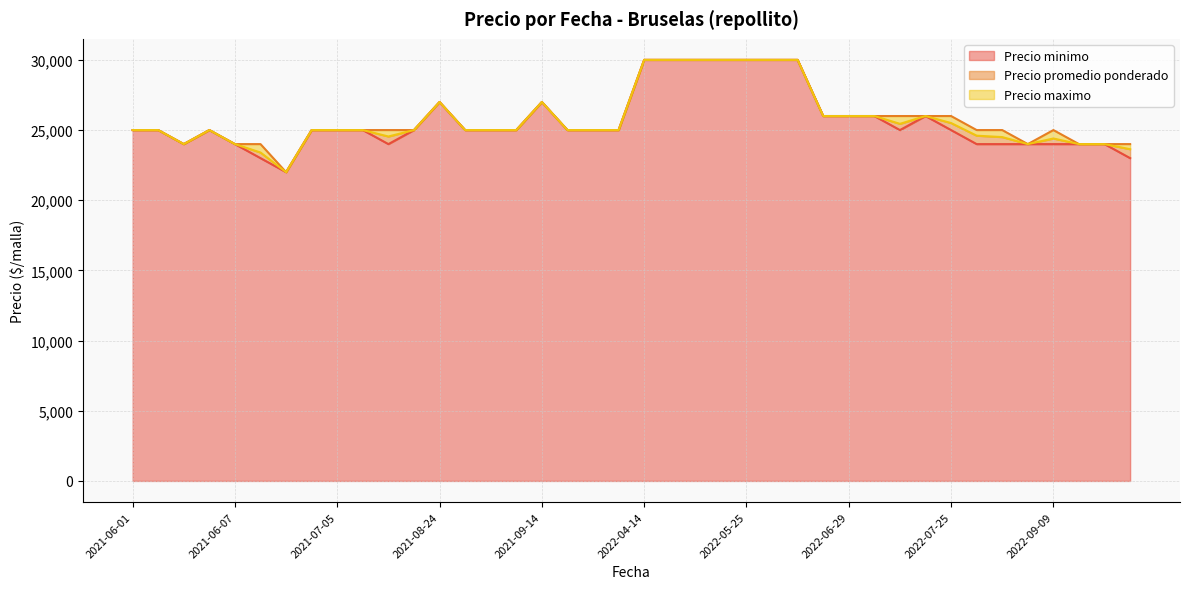

The value of Precio maximo at 2022-05-26 is 30000. True or false?

True